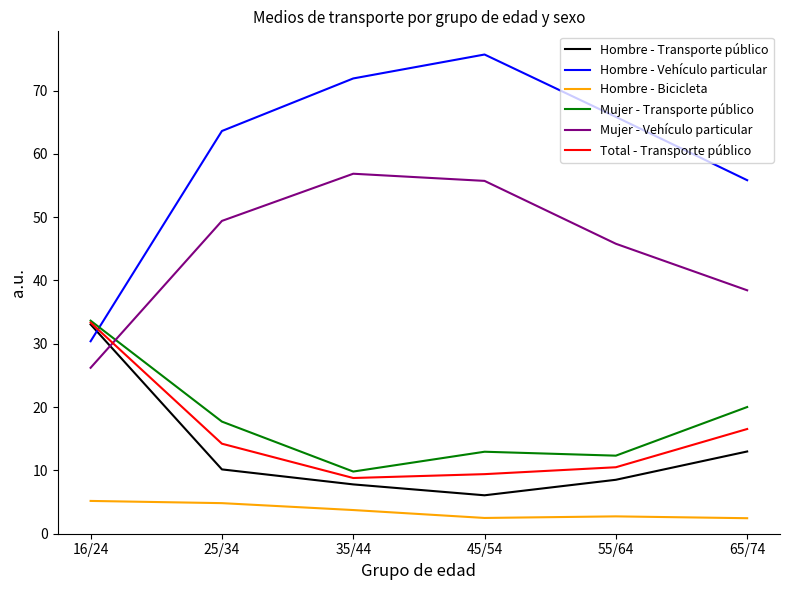

Which series has the largest total across all categories?

Hombre - Vehículo particular